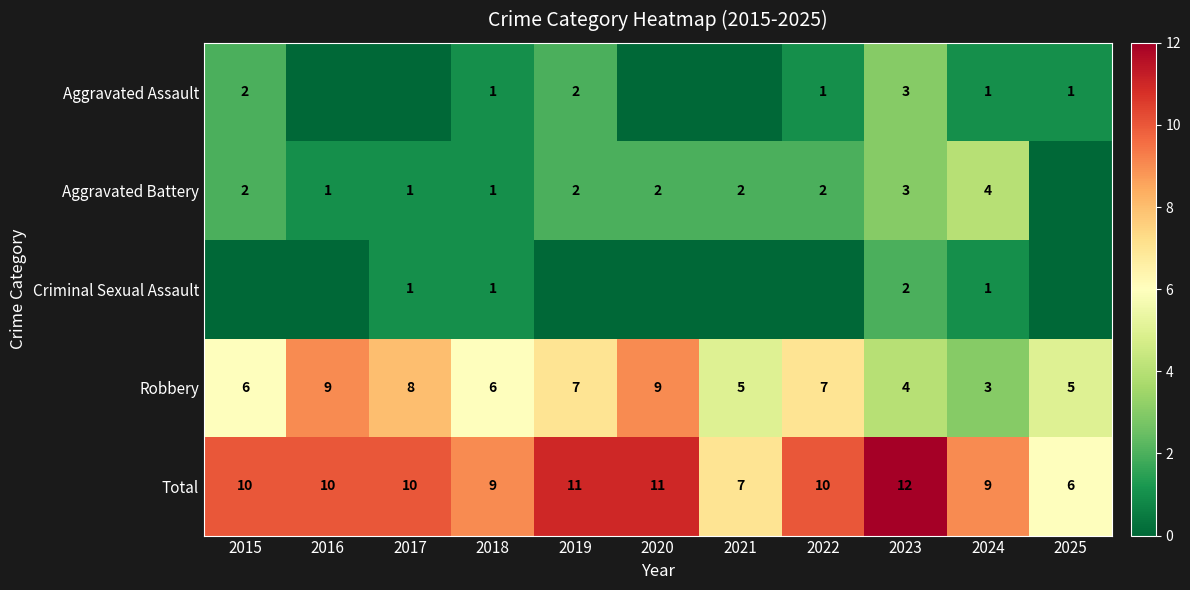

The Total series shows 4 at 2020. True or false?

False